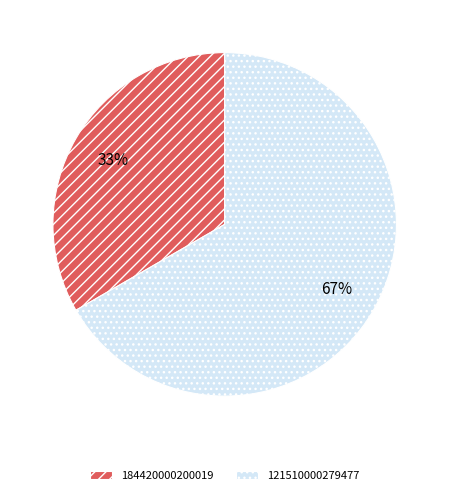

To the nearest percent, what portion does 121510000279477 represent?

67%